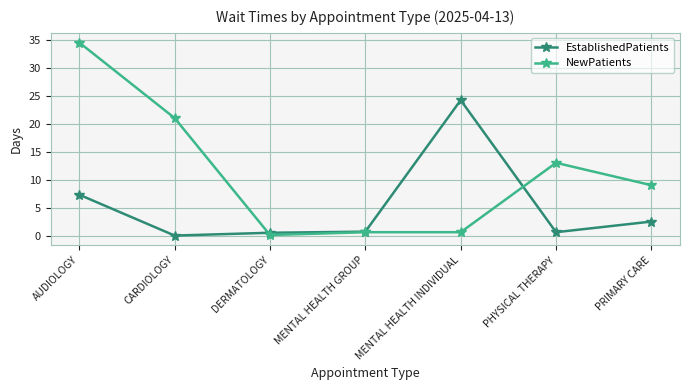

What is the label of the 1st point from the left?

AUDIOLOGY